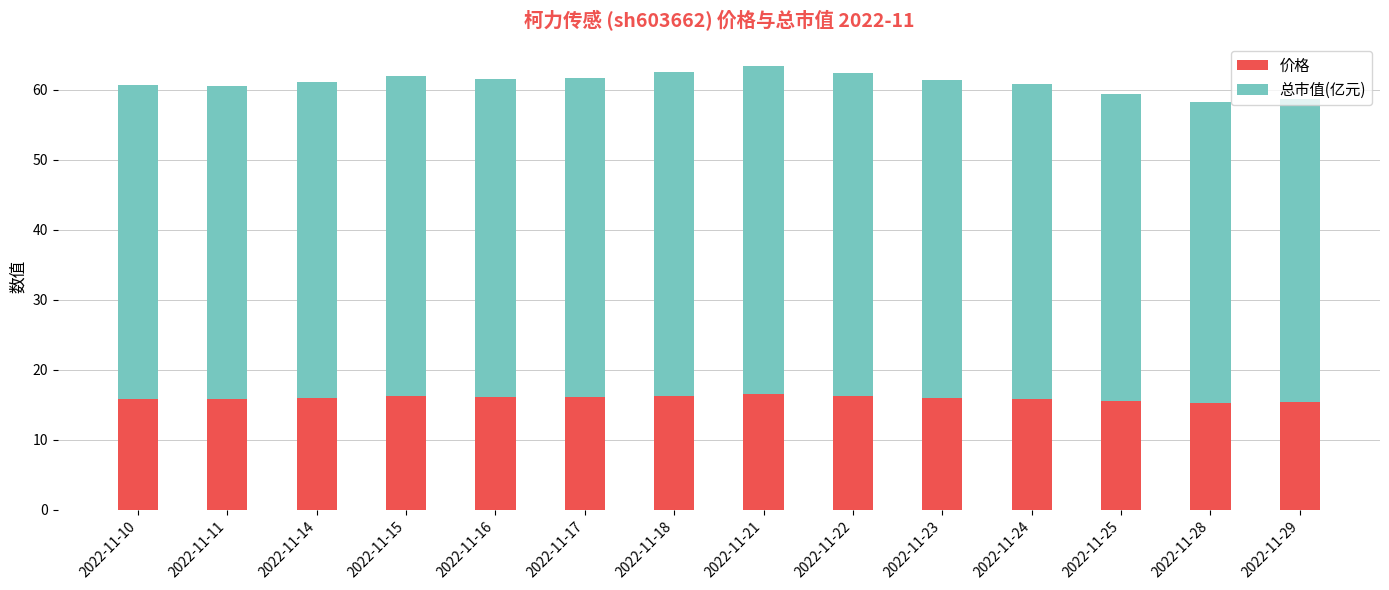

Is it true that 价格 equals 5.9 at 2022-11-22?

False